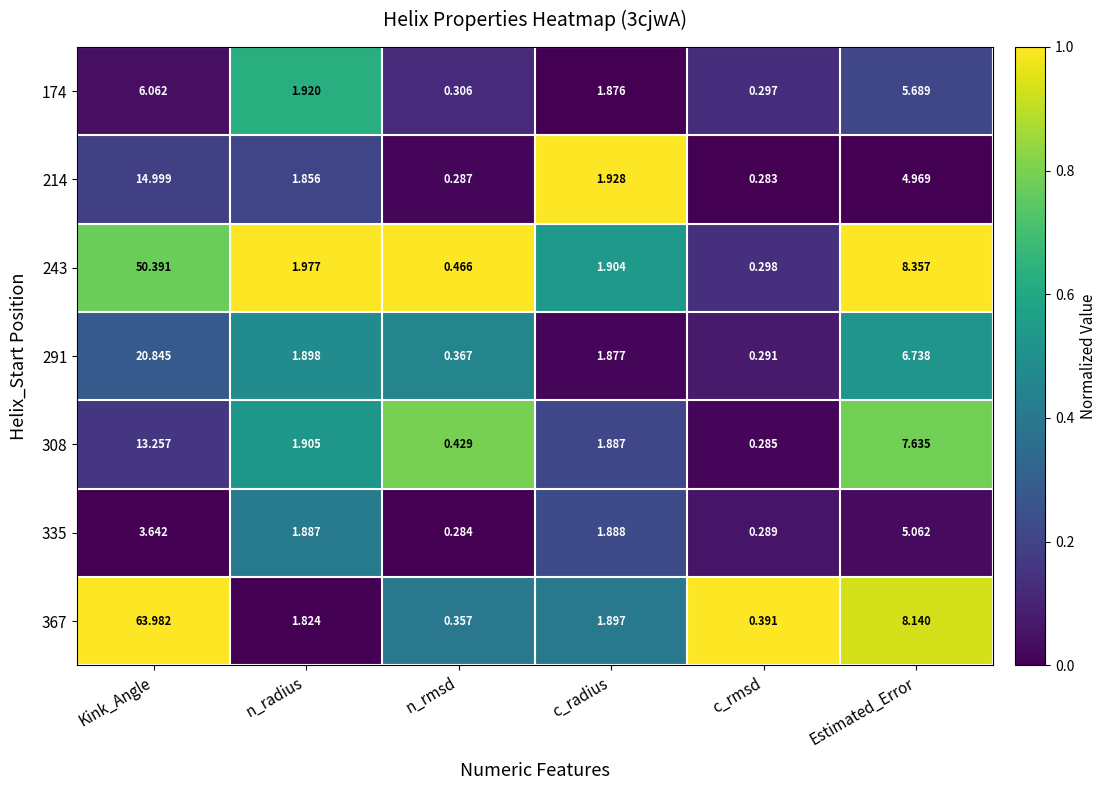

List the labels in order of 174 value, smallest first.

c_rmsd, n_rmsd, c_radius, n_radius, Estimated_Error, Kink_Angle